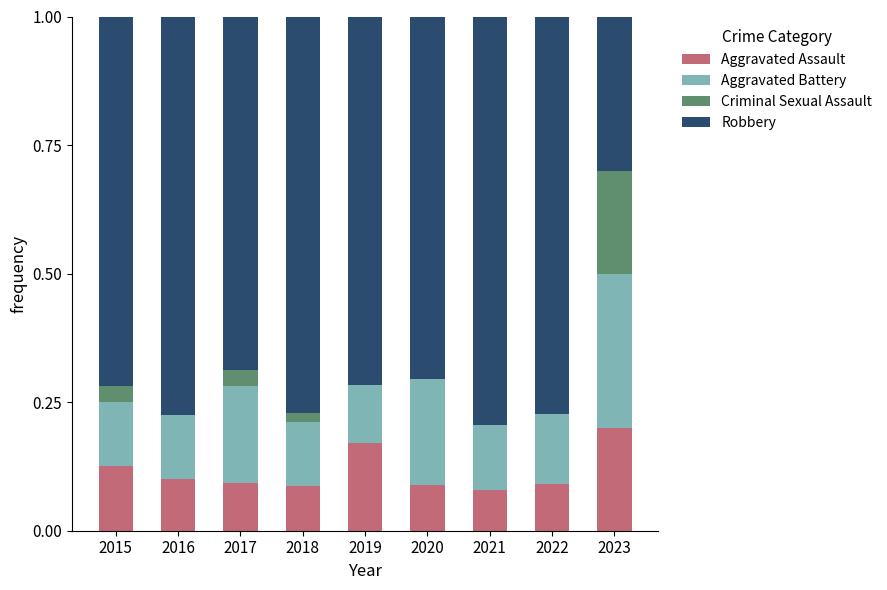

What is the sum of all Aggravated Assault values?

1.0